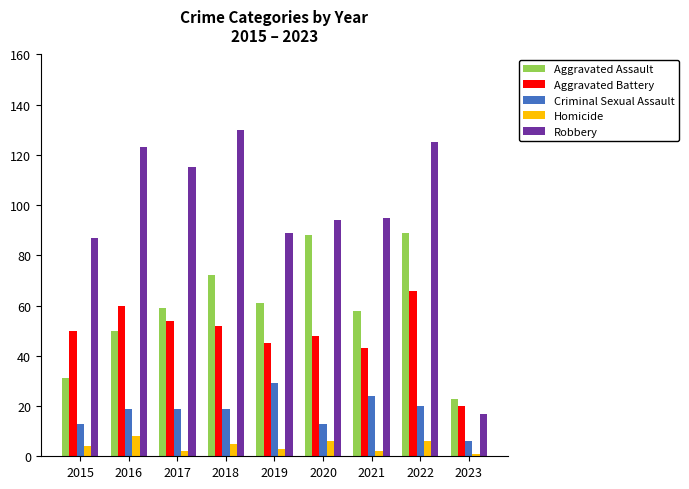

Between 2021 and 2023, which series saw the biggest shift?

Robbery